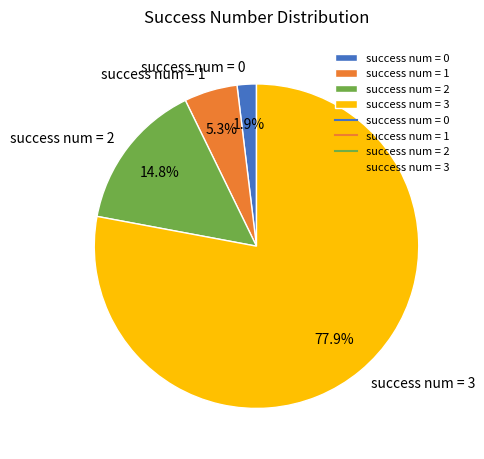

Approximately how many times larger is the value at success num = 1 compared to success num = 0?

2.8